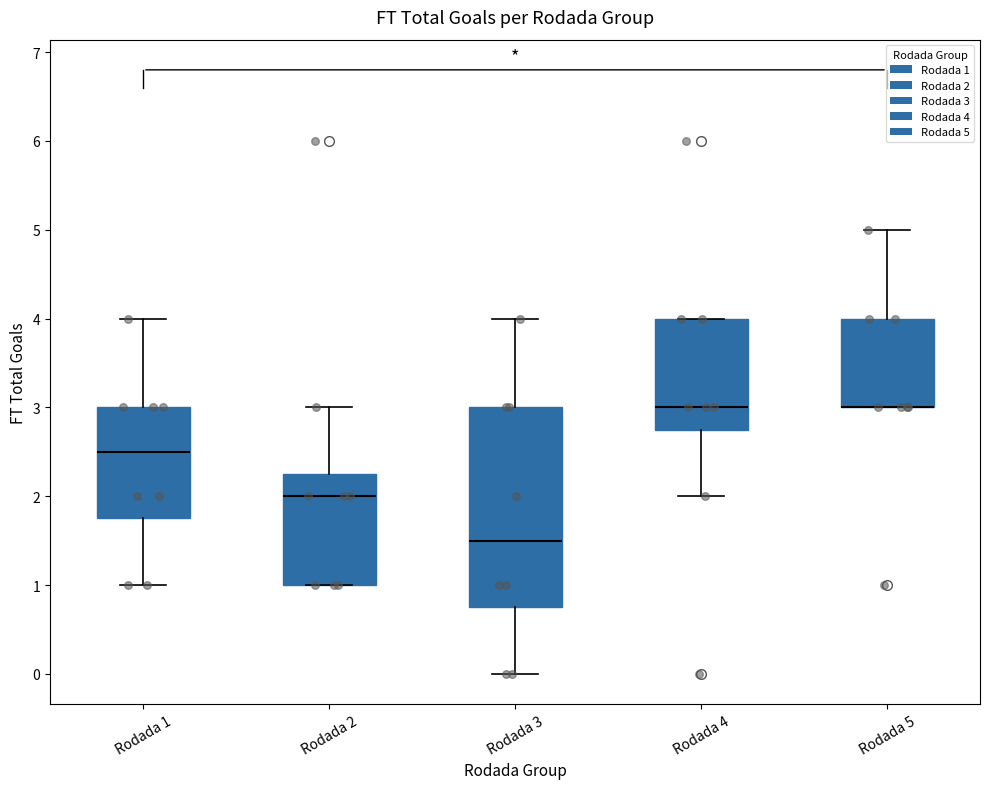

Where does the upper whisker of the box for Rodada 5 end on the y-axis? The values are not printed on the chart, so give them approximately, as read against the axis.

5.0